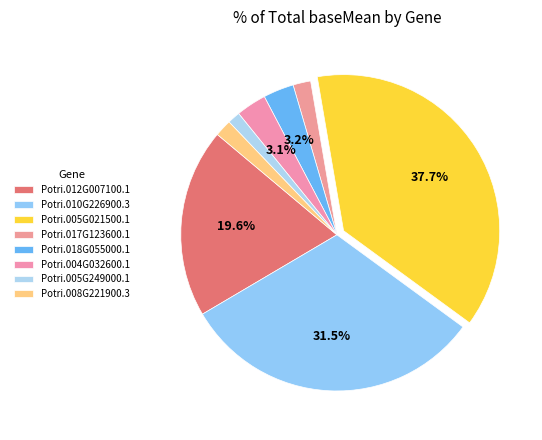

How many segments does this pie chart have?

8